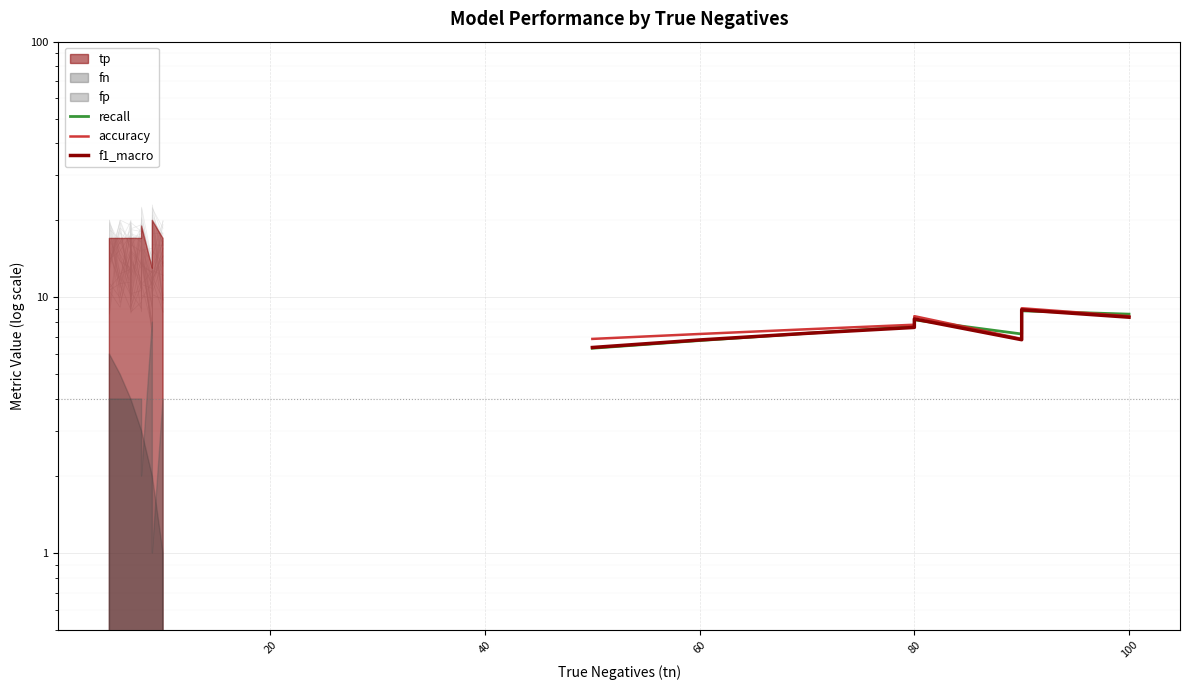

What is the minimum value shown in the chart?

6.3